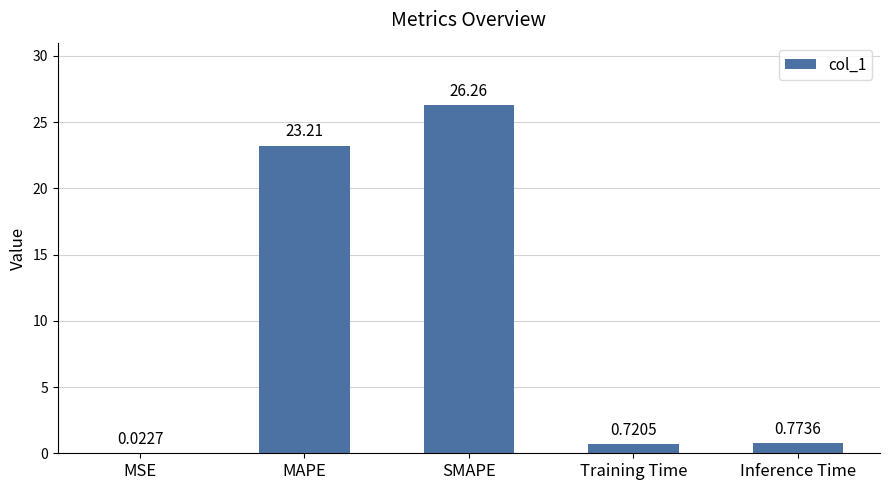

What is the difference between the values at Inference Time and SMAPE?

25.5